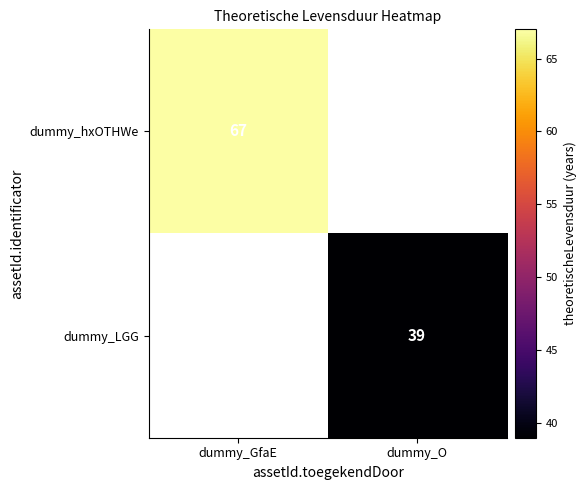

The dummy_hxOTHWe series shows 22 at dummy_GfaE. True or false?

False